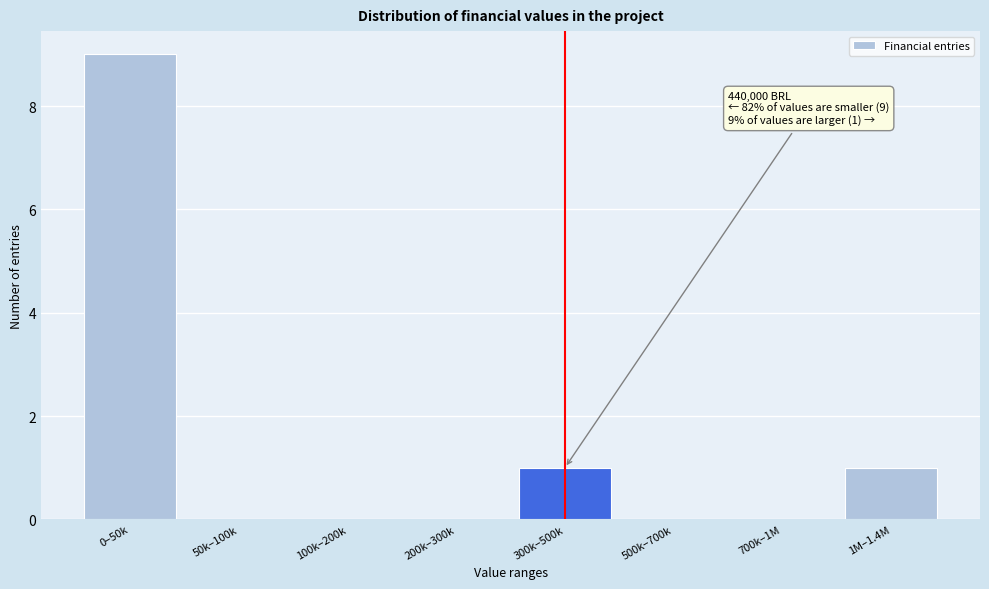

Reading right to left, transcribe all the data shown in this chart.

1M–1.4M=1	700k–1M=0	500k–700k=0	300k–500k=1	200k–300k=0	100k–200k=0	50k–100k=0	0–50k=9